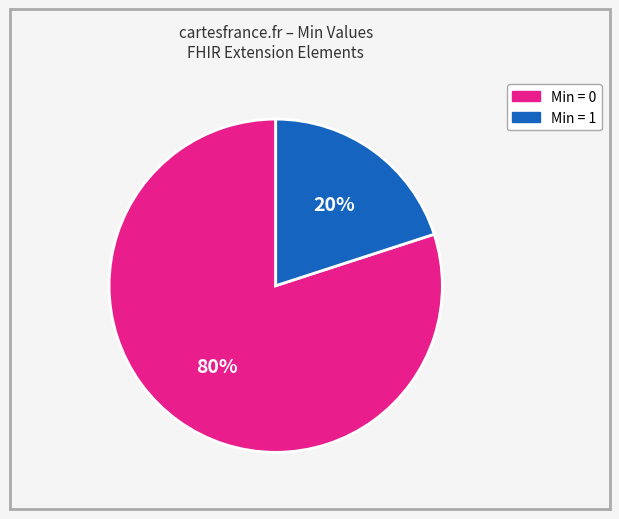

To the nearest percent, what is the difference between the largest and smallest slice percentages?

60%